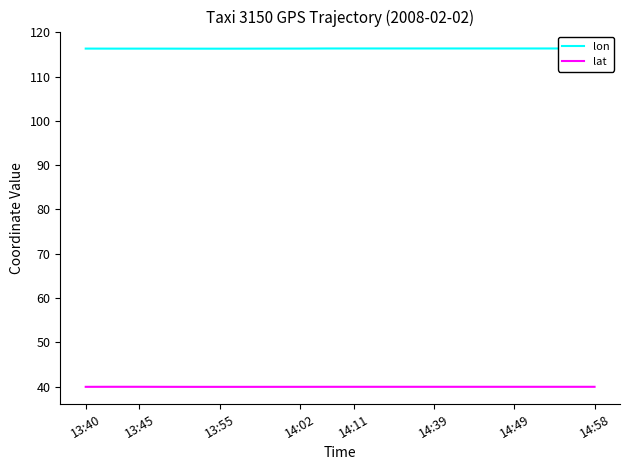

Reading right to left, transcribe all the data shown in this chart.

lon: 116.3	116.3	116.3	116.3	116.3	116.3	116.3	116.3	116.3	116.3	116.3	116.3	116.3	116.3	116.3	116.3	116.3	116.3	116.3	116.3
lat: 40.0	40.0	40.0	40.0	40.0	40.0	40.0	40.0	40.0	40.0	40.0	40.0	40.0	40.0	40.0	40.0	40.0	40.0	40.0	40.0